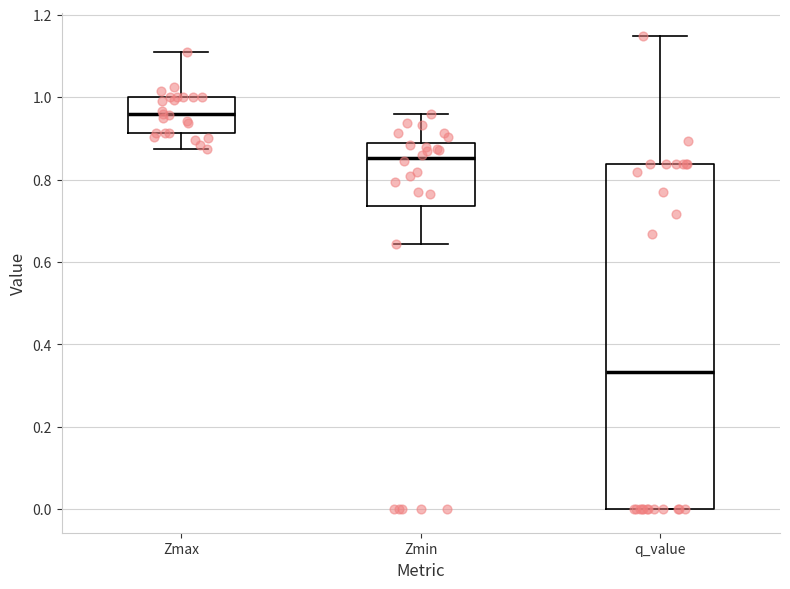

Reading left to right, read every box against the y-axis: the position of its median line, the range the box covers, and the ends of its whiskers. The values are not printed on the chart, so give them approximately, as read against the axis.

Zmax: median 0.96, box 0.92 to 1.00, whiskers 0.88 to 1.10
Zmin: median 0.86, box 0.74 to 0.88, whiskers 0.64 to 0.96
q_value: median 0.34, box 0.00 to 0.84, whiskers 0.00 to 1.14